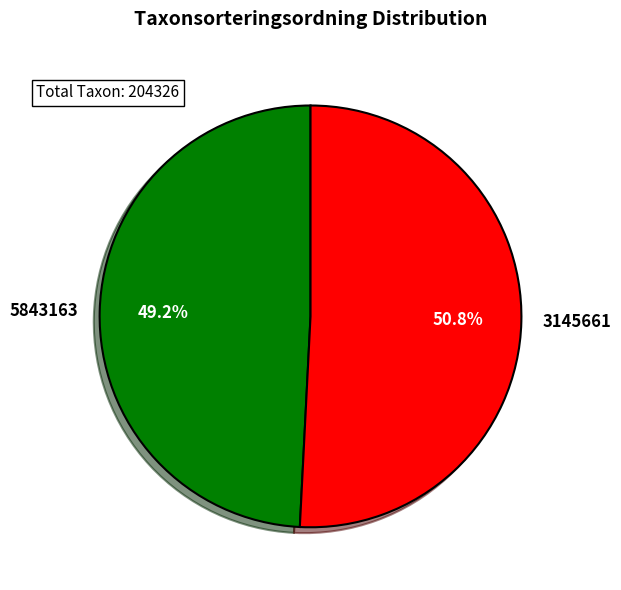

Which has a higher value, 3145661 or 5843163?

3145661